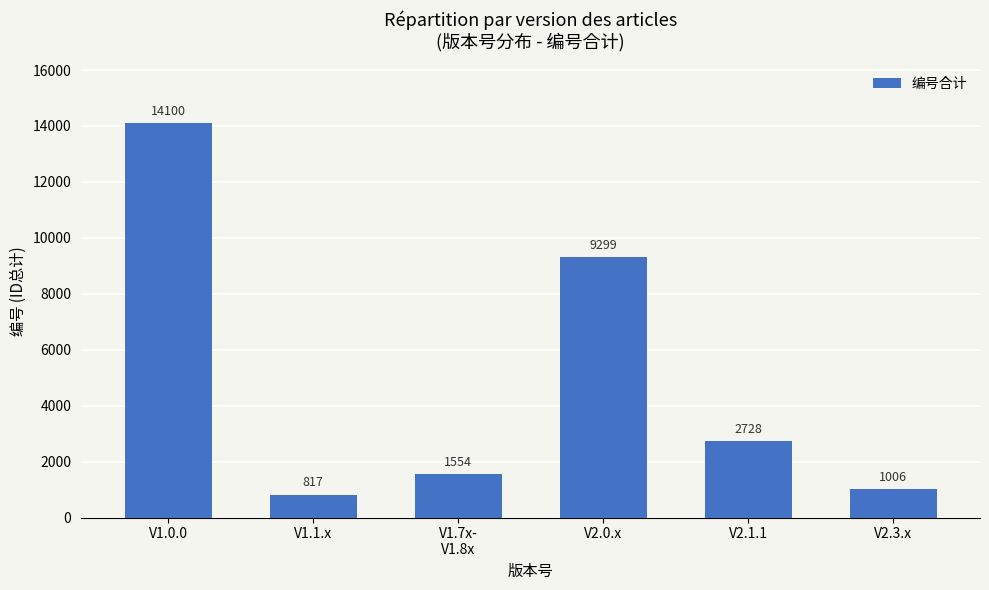

Rank the categories by value from highest to lowest.

V1.0.0, V2.0.x, V2.1.1, V1.7x-
V1.8x, V2.3.x, V1.1.x